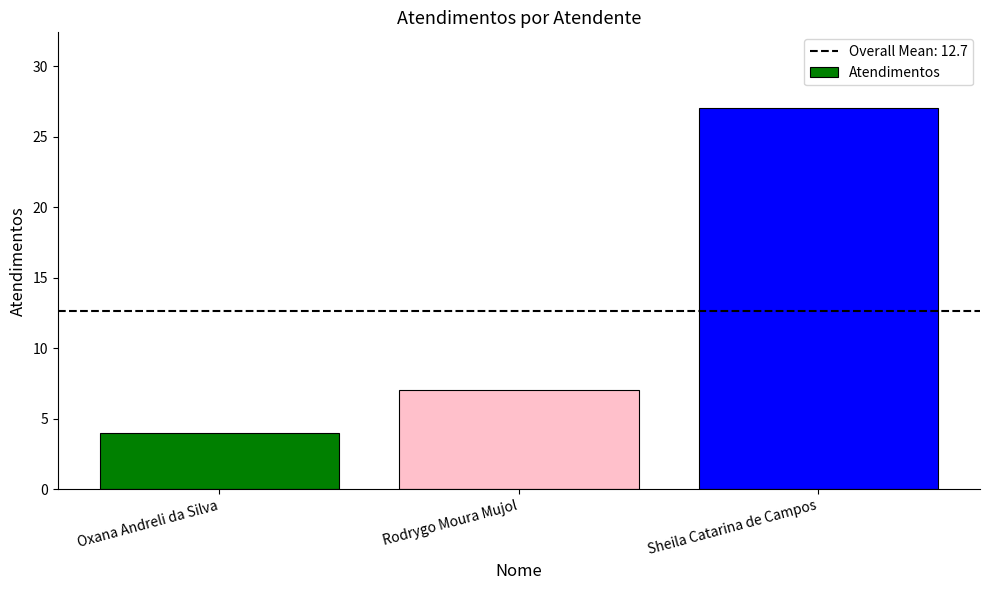

Are the bars grouped side by side (vs. stacked)?

No